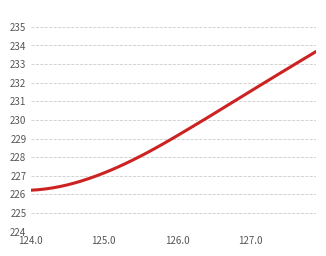

What is the minimum value shown in the chart?

226.2